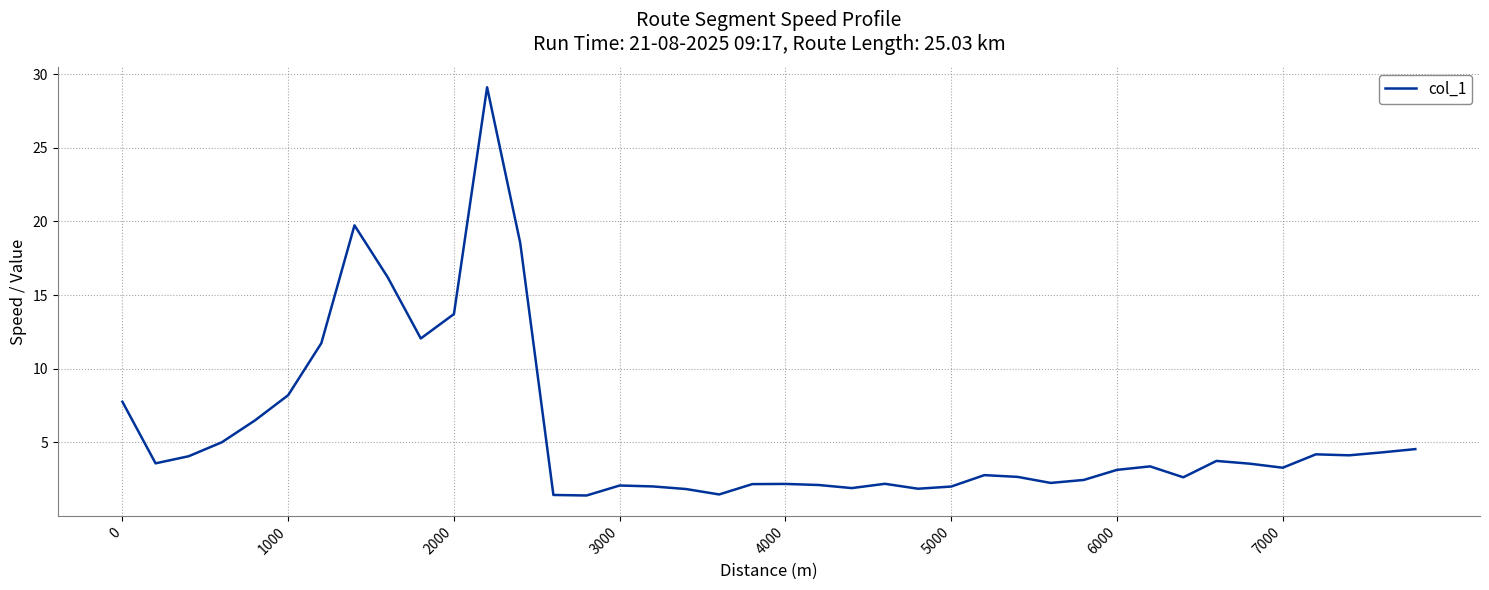

What is the difference between the maximum and minimum values?

27.7